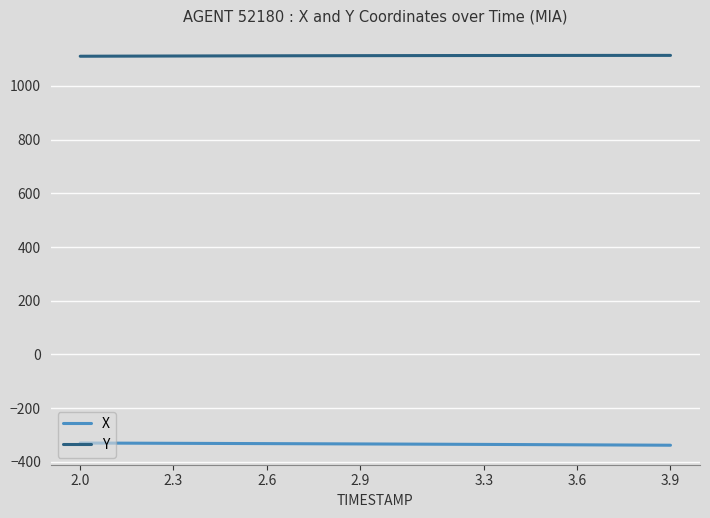

What is the maximum value shown in the chart?

1114.0